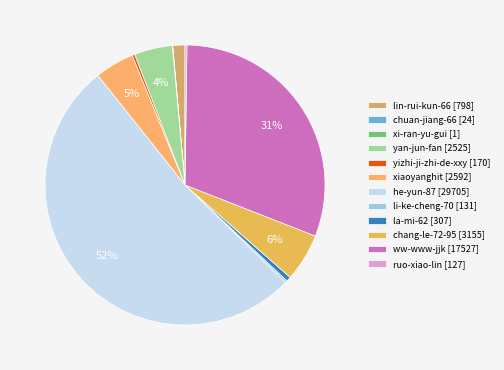

How many segments does this pie chart have?

12